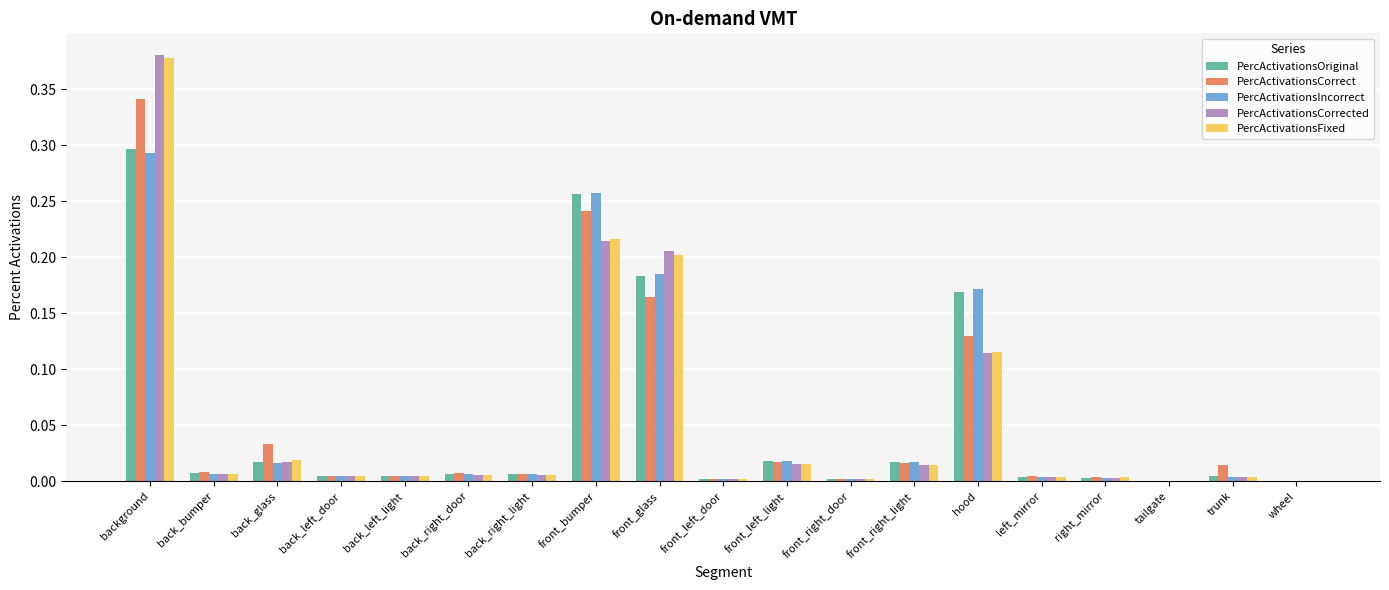

What is the total value across all series at front_glass?

0.9